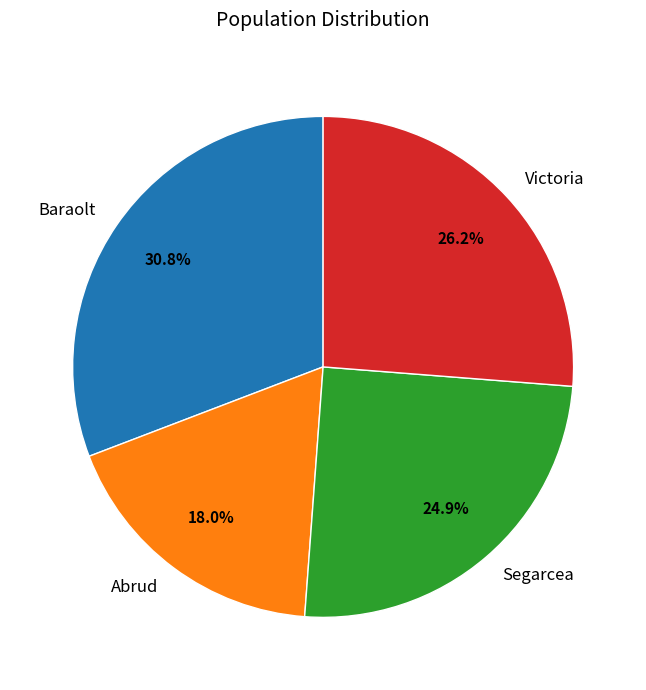

Is there any slice that represents more than half of the pie?

No